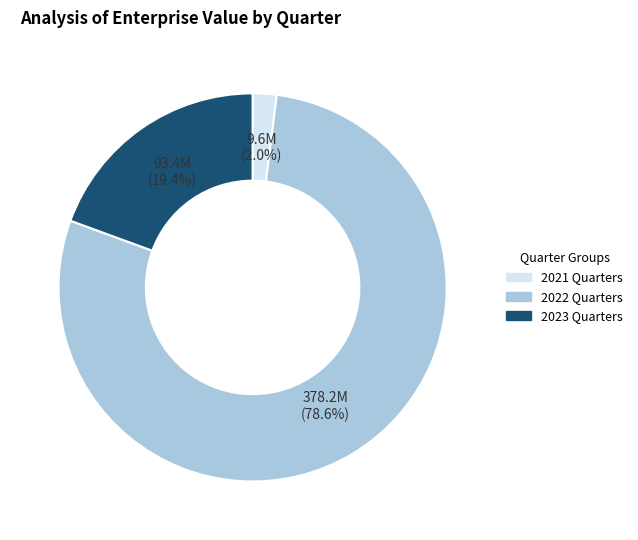

How many segments does this pie chart have?

3